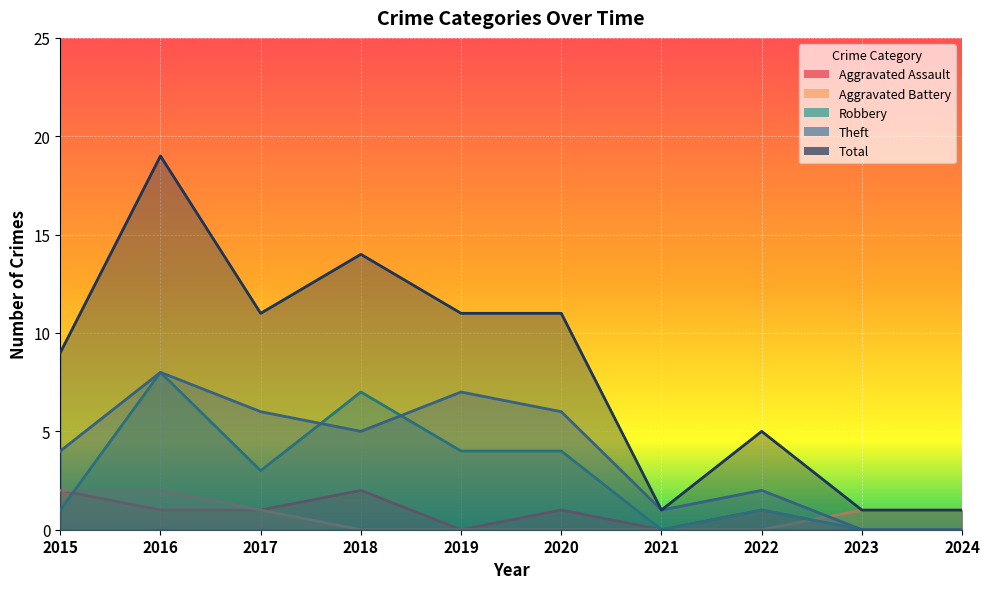

List the series in order of their peak value, lowest first.

Aggravated Assault, Aggravated Battery, Robbery, Theft, Total